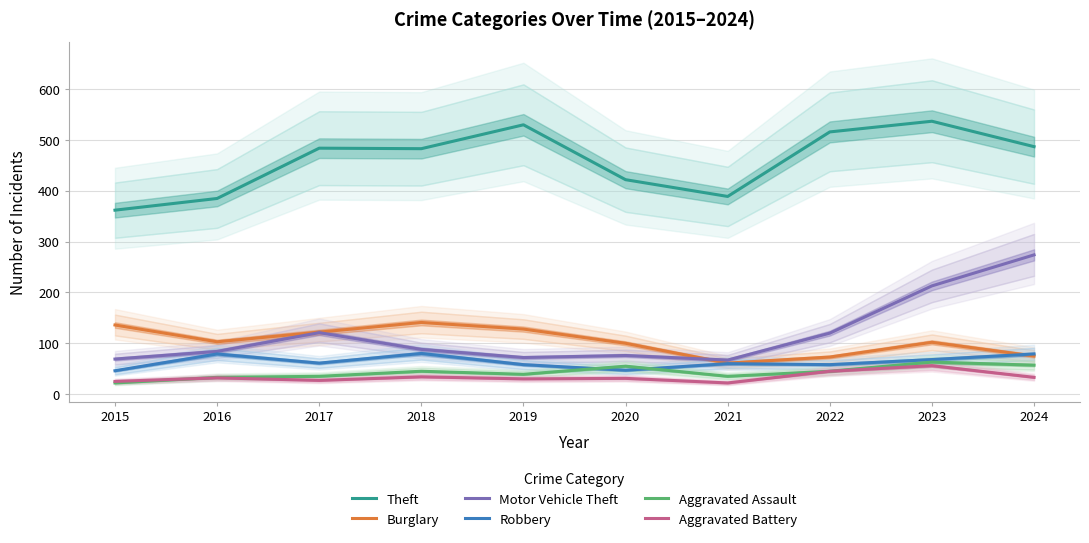

Reading left to right, transcribe all the data shown in this chart.

Theft: 362	385	484	483	530	422	389	516	537	487
Burglary: 136	103	122	141	128	100	61	73	102	75
Motor Vehicle Theft: 69	84	121	88	72	76	67	120	213	274
Robbery: 46	79	61	80	58	47	60	58	68	79
Aggravated Assault: 22	33	35	45	39	55	35	45	63	57
Aggravated Battery: 25	32	27	34	30	31	22	45	56	33